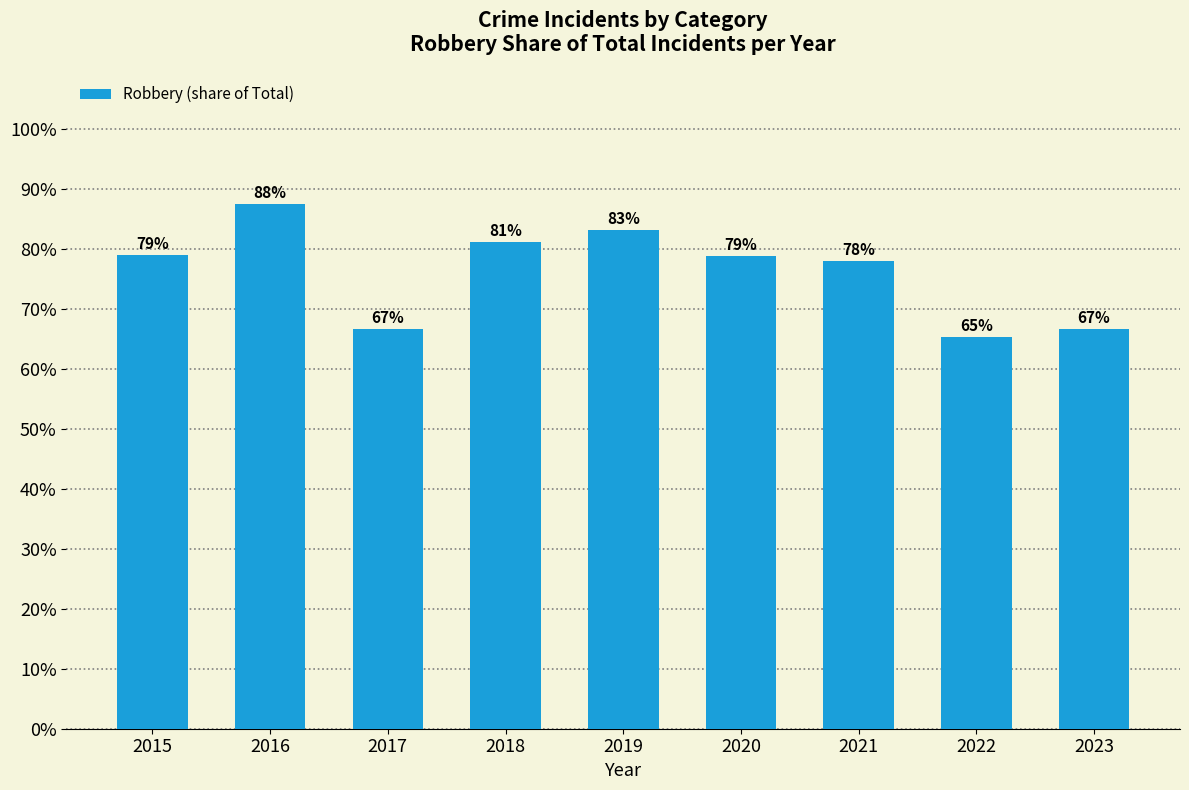

What is the greatest value displayed?

0.9